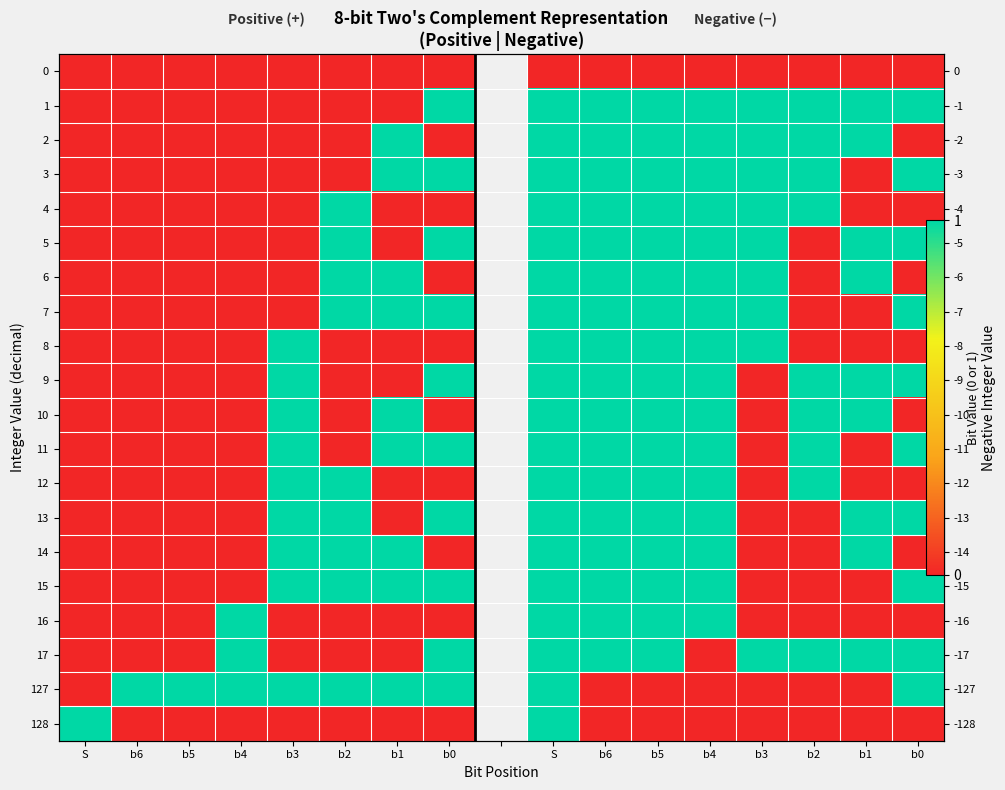

What is the total value across all series at b5?

1.0